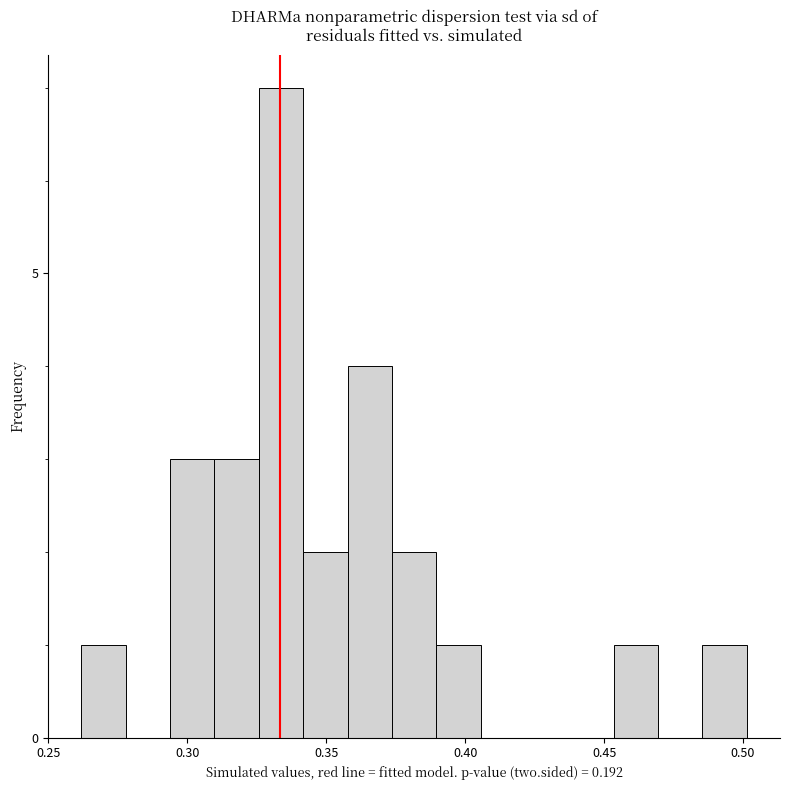

Read against the x-axis, roughly where is the centre of the tallest bar?

0.335